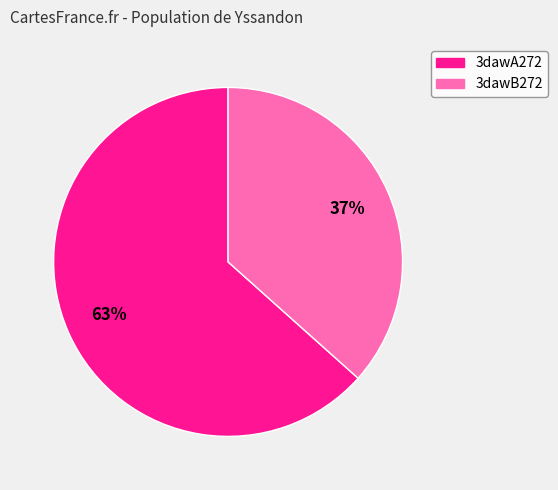

What is the ratio of the value at 3dawB272 to the value at 3dawA272?

0.6